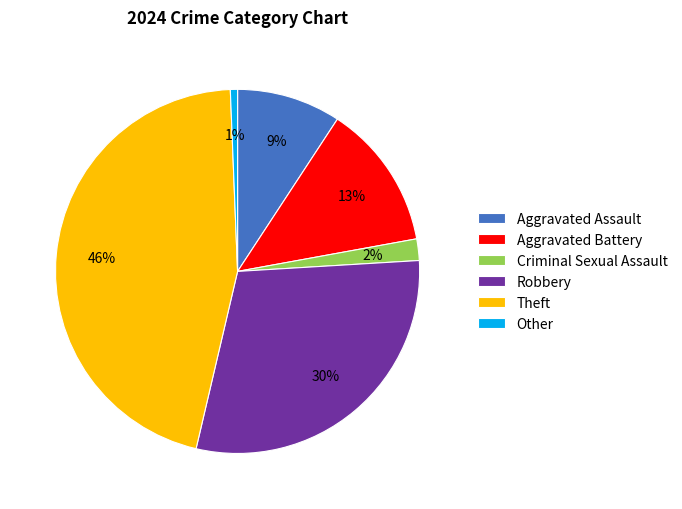

How many slices are in this pie chart?

6